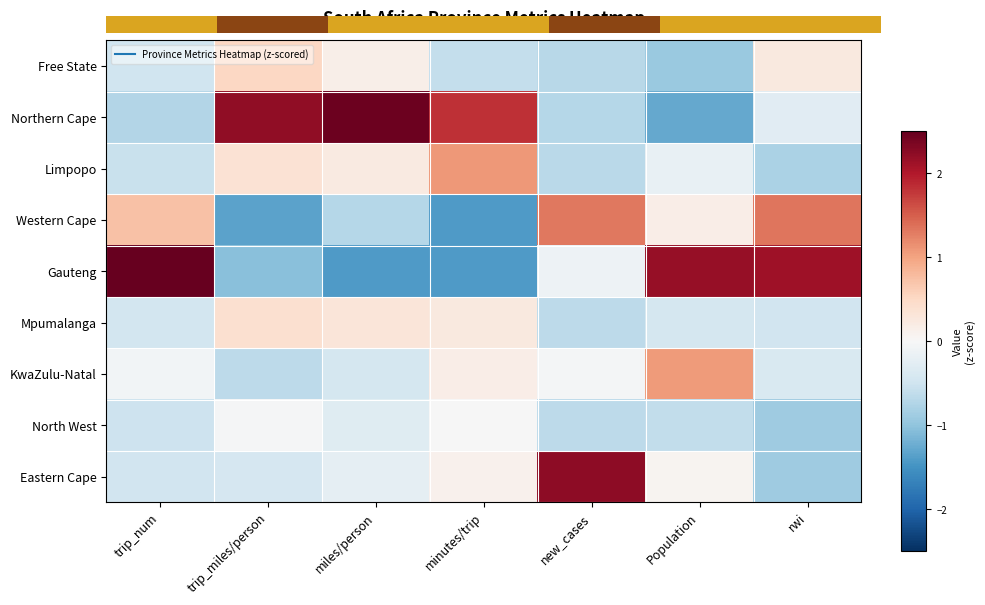

At miles/person, list the series in order from largest to smallest.

Northern Cape, Mpumalanga, Limpopo, Free State, Eastern Cape, North West, KwaZulu-Natal, Western Cape, Gauteng